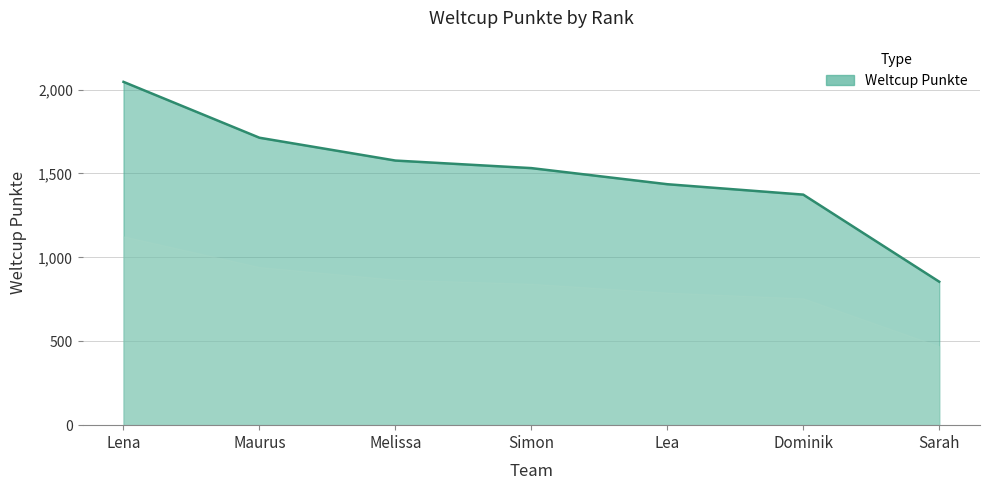

How many values are below 1532?

3